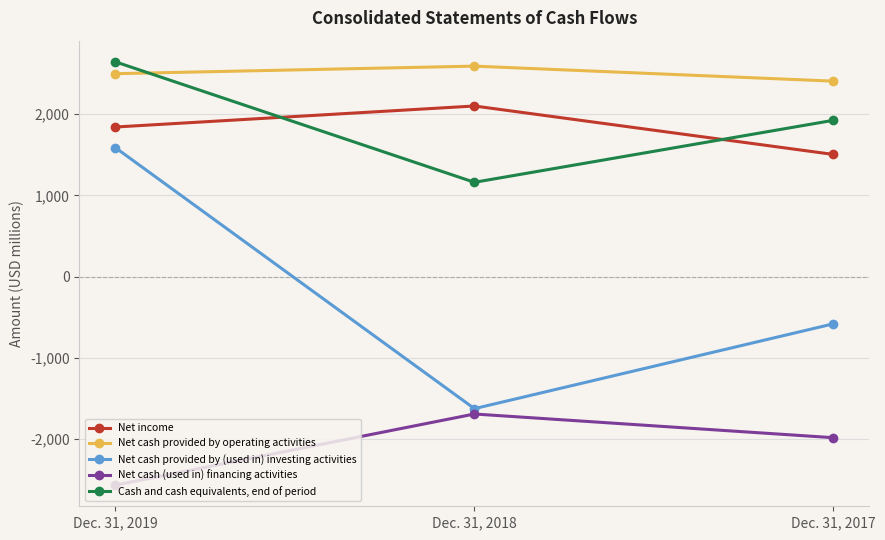

List the series in order of their peak value, lowest first.

Net cash (used in) financing activities, Net cash provided by (used in) investing activities, Net income, Net cash provided by operating activities, Cash and cash equivalents, end of period